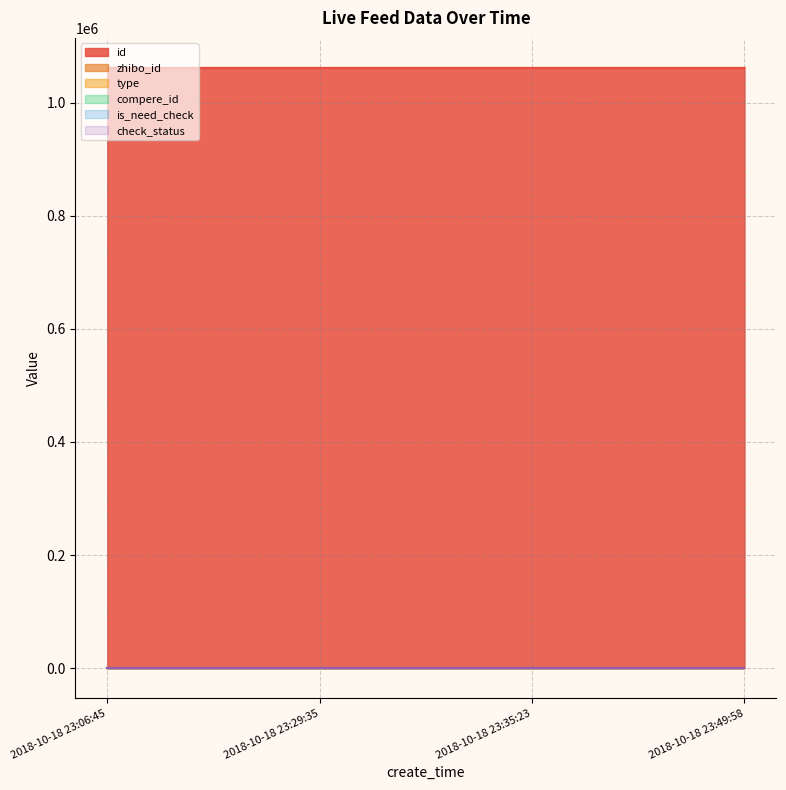

List the labels in order of compere_id value, largest first.

2018-10-18 23:06:45, 2018-10-18 23:29:35, 2018-10-18 23:35:23, 2018-10-18 23:49:58